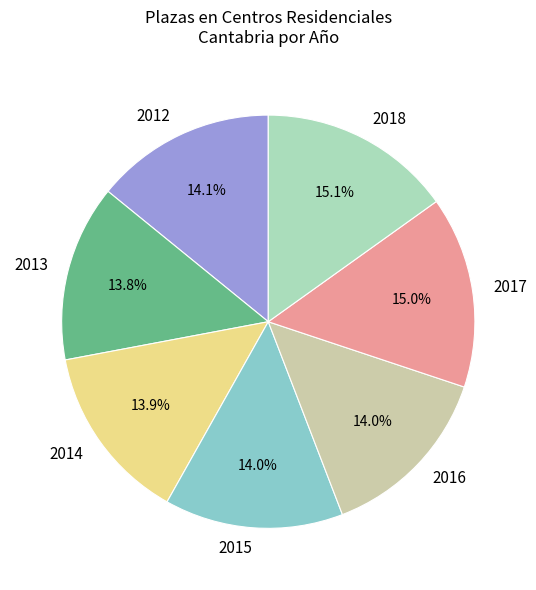

Does 2013 account for over 50% of the chart?

No